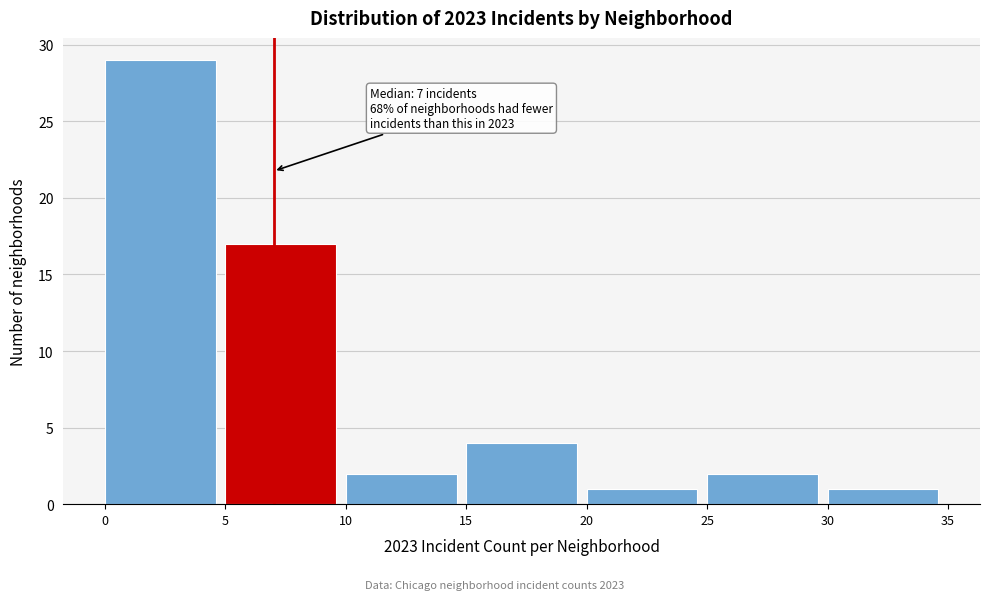

Which range on the x-axis has the tallest bar?

0 to 5